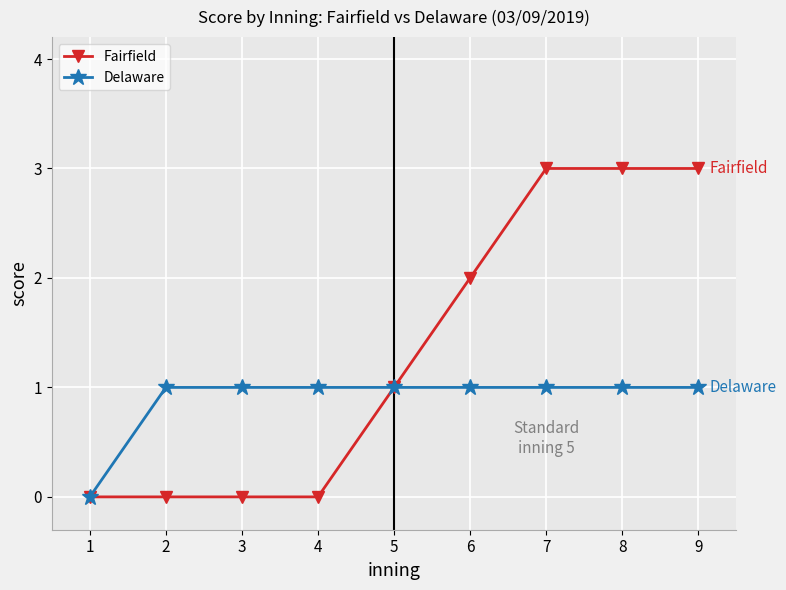

List the series in order of their peak value, highest first.

Fairfield, Delaware